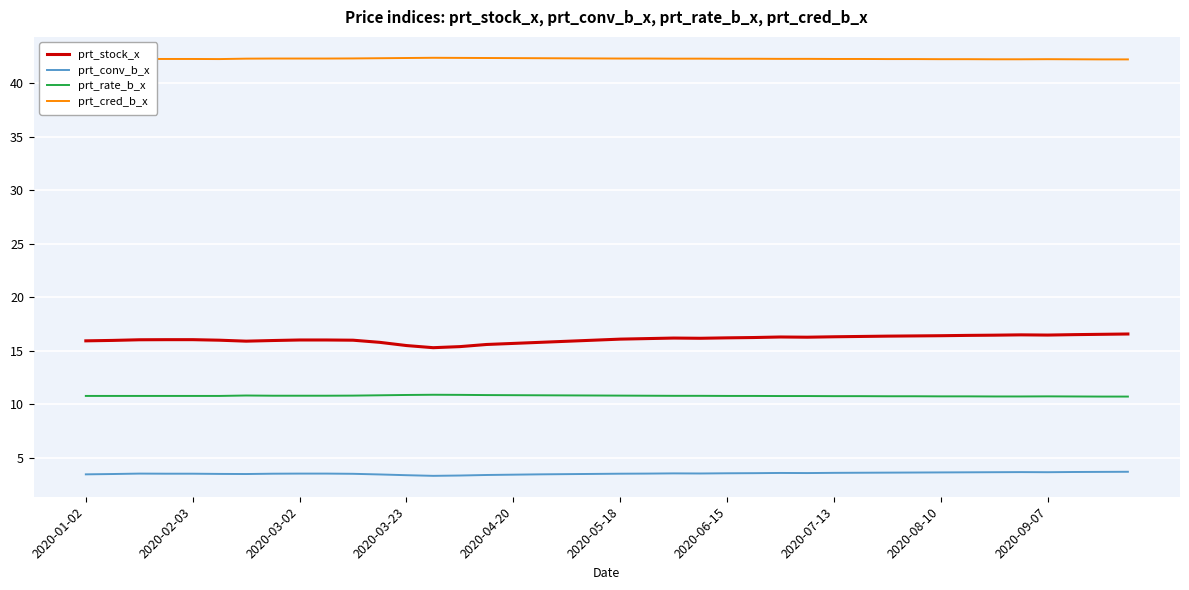

Which series has the largest total across all categories?

prt_cred_b_x